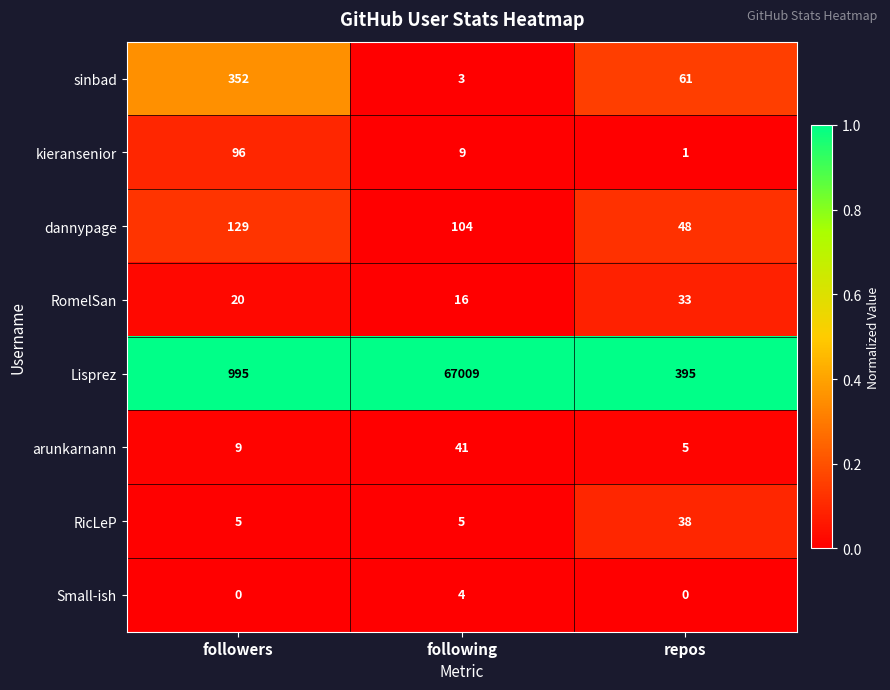

Reading left to right, transcribe all the data shown in this chart.

sinbad: followers=352	following=3	repos=61
kieransenior: followers=96	following=9	repos=1
dannypage: followers=129	following=104	repos=48
RomelSan: followers=20	following=16	repos=33
Lisprez: followers=995	following=67009	repos=395
arunkarnann: followers=9	following=41	repos=5
RicLeP: followers=5	following=5	repos=38
Small-ish: followers=0	following=4	repos=0